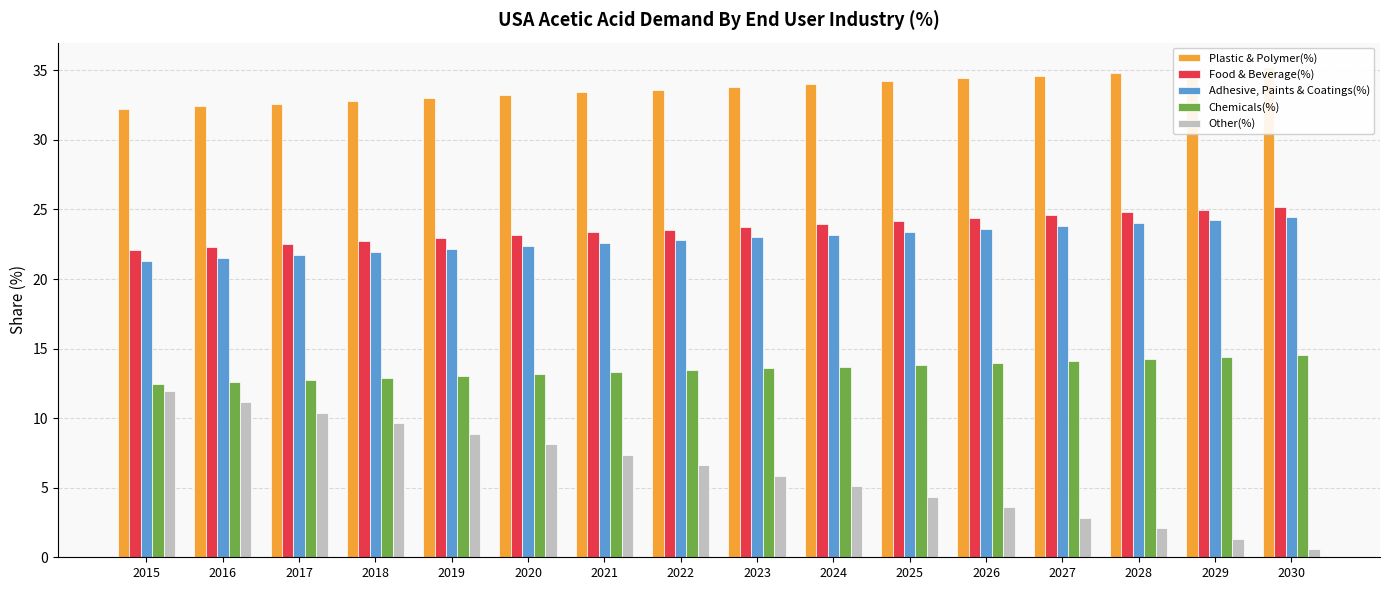

What is the average value of the Plastic & Polymer(%) series?

33.7